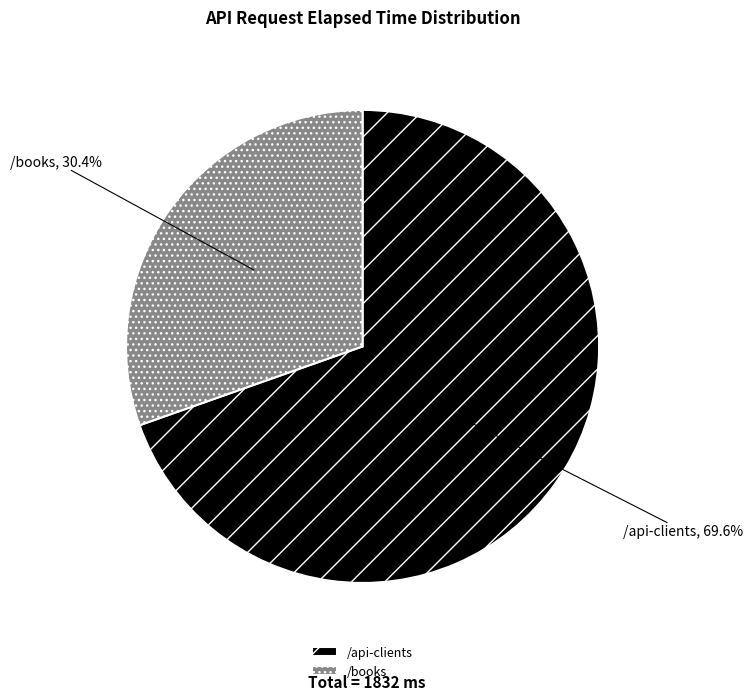

Is there any slice that represents more than half of the pie?

Yes